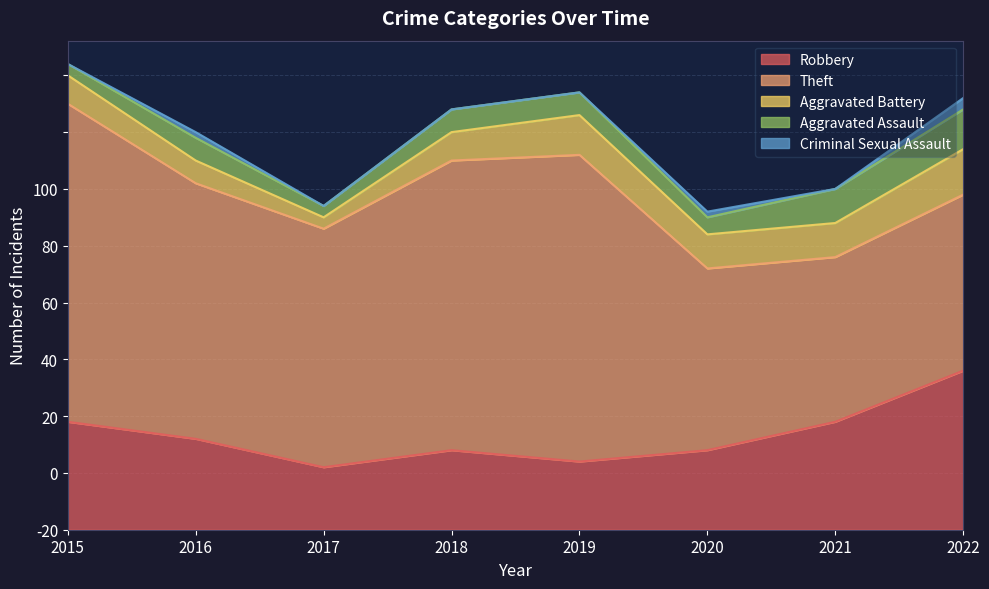

Does the chart display data point markers on the line(s)?

No